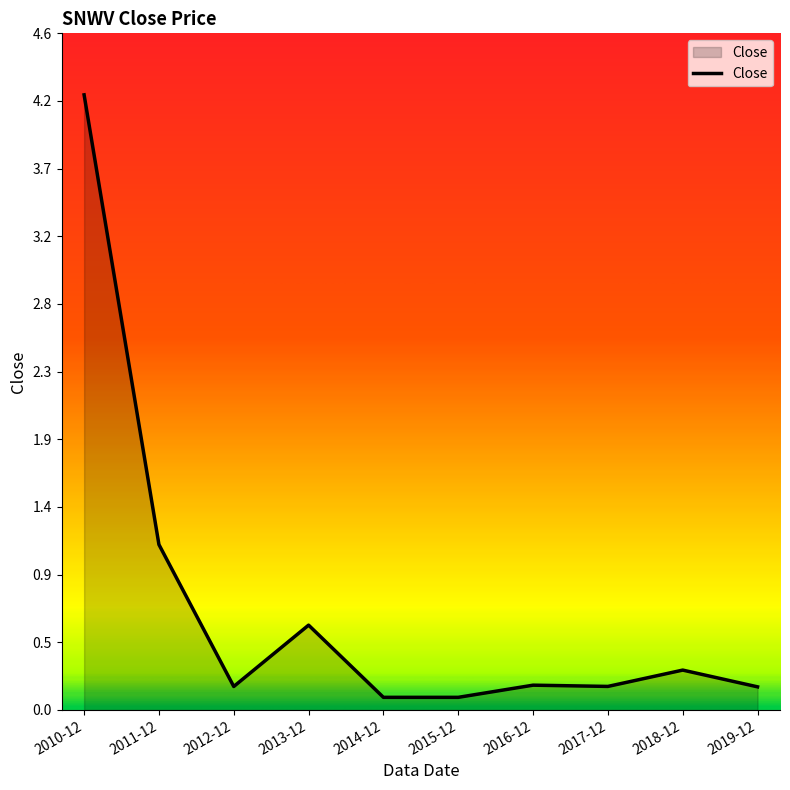

What is the difference between the second highest and second lowest values?

1.0